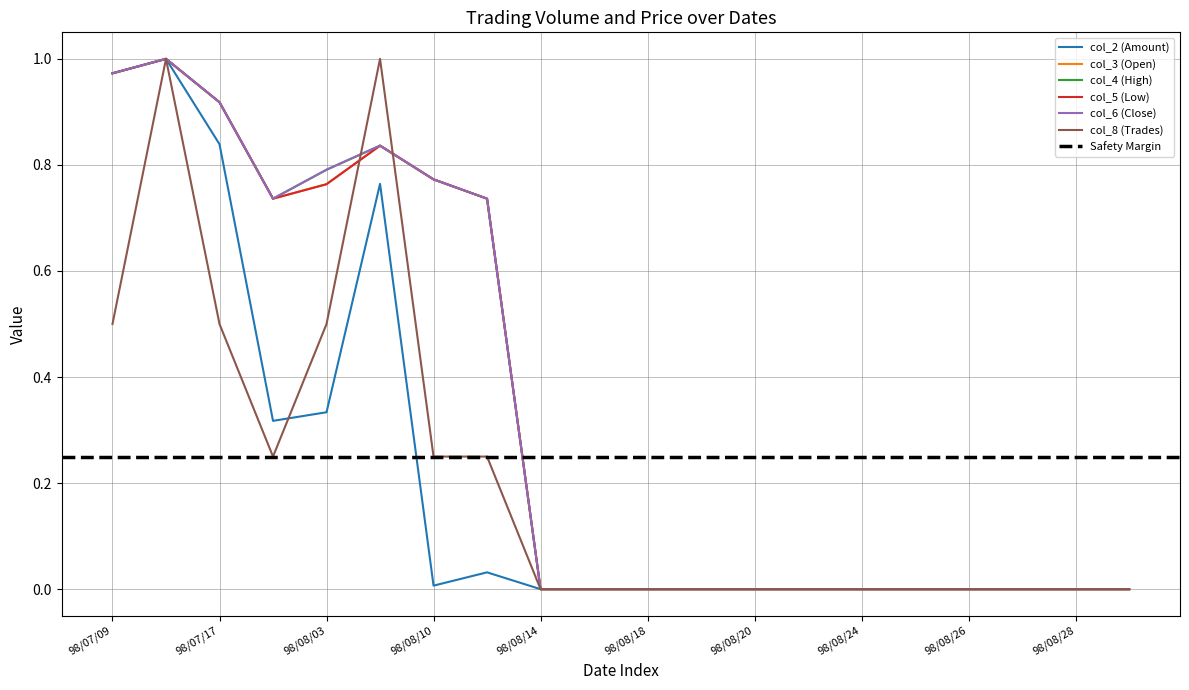

The col_3 series shows 0.0 at 98/08/18. True or false?

True